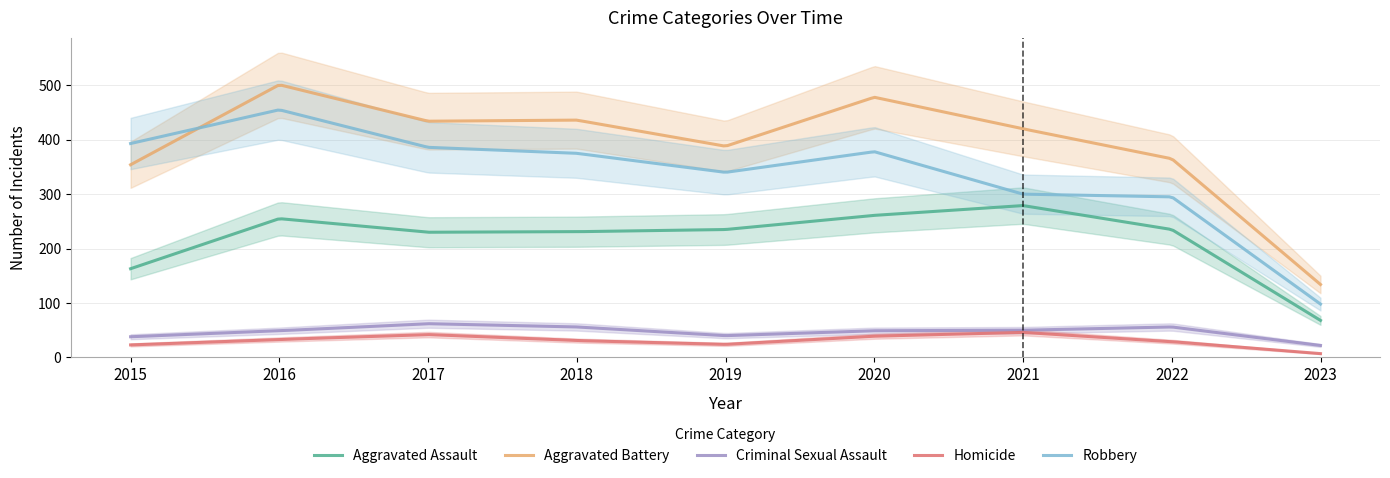

True or false: Robbery and Criminal Sexual Assault cross at least once.

False